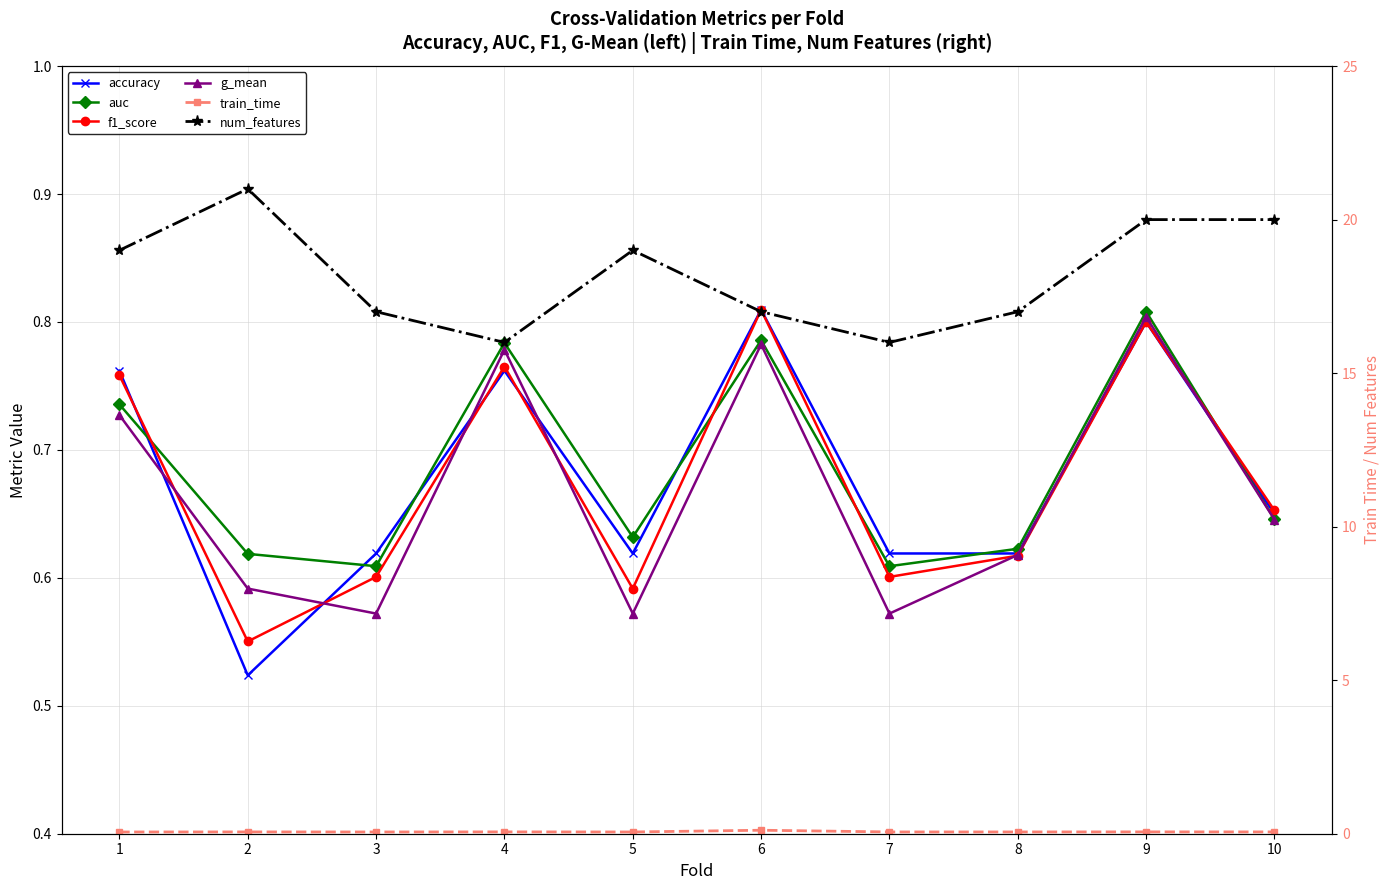

What is the spread (max minus min) of values at 8?

16.9